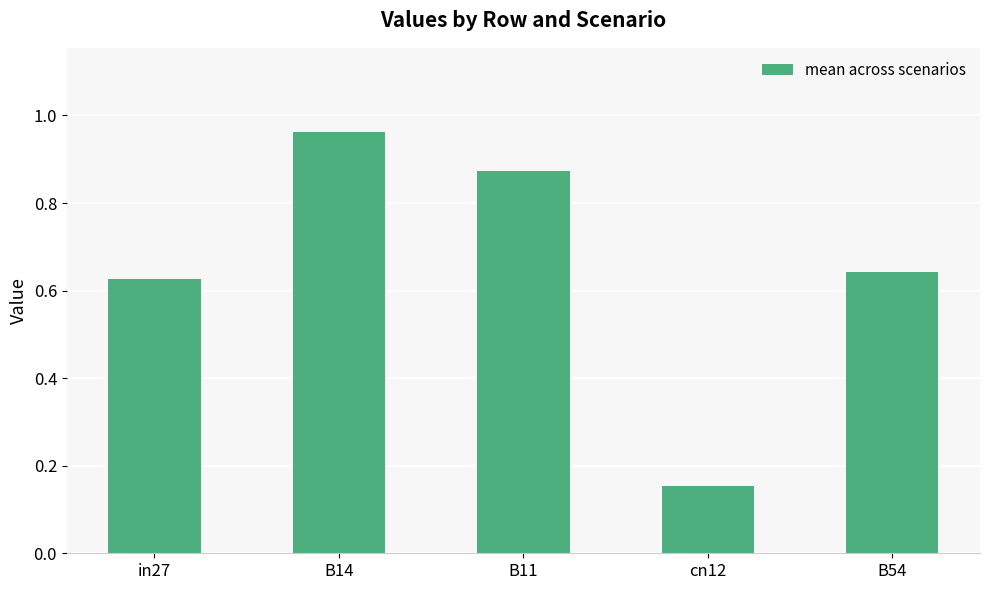

Which label corresponds to the largest value in the chart?

B14